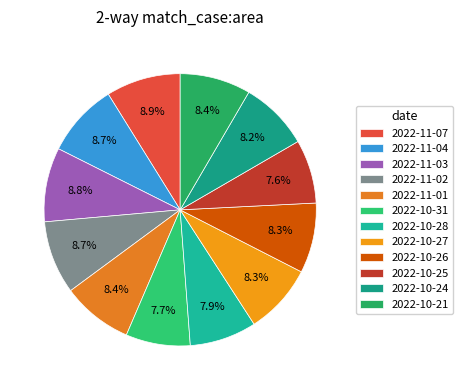

True or false: 2022-10-25 accounts for 8% of the total.

True